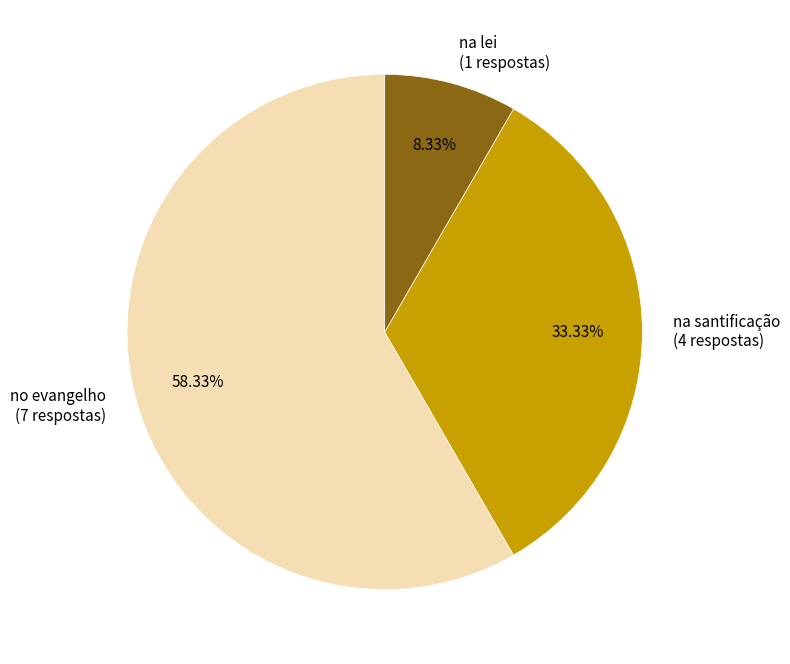

To the nearest percent, what percentage of the pie is na lei?

8%